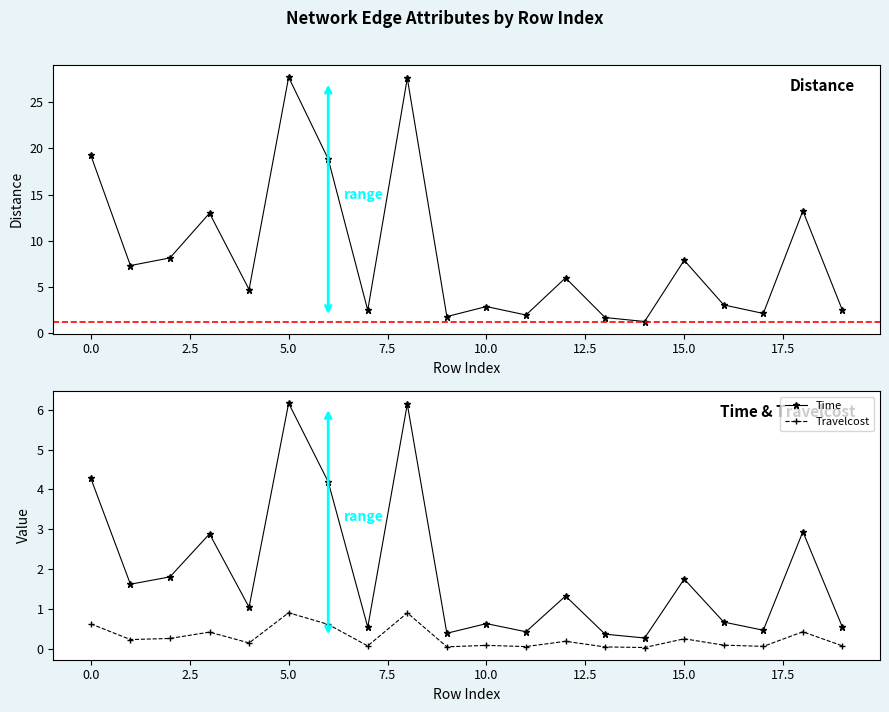

True or false: Travelcost and Distance intersect in this chart.

False